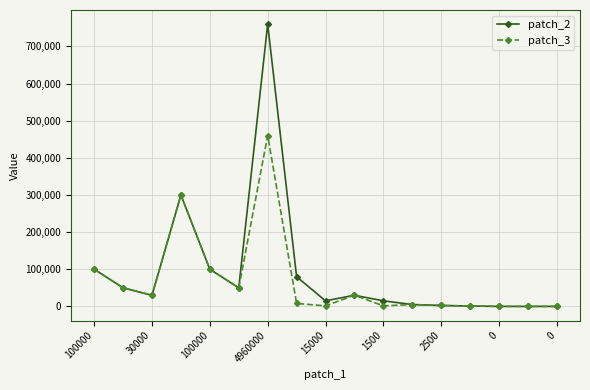

List the series in order of their peak value, highest first.

patch_2, patch_3